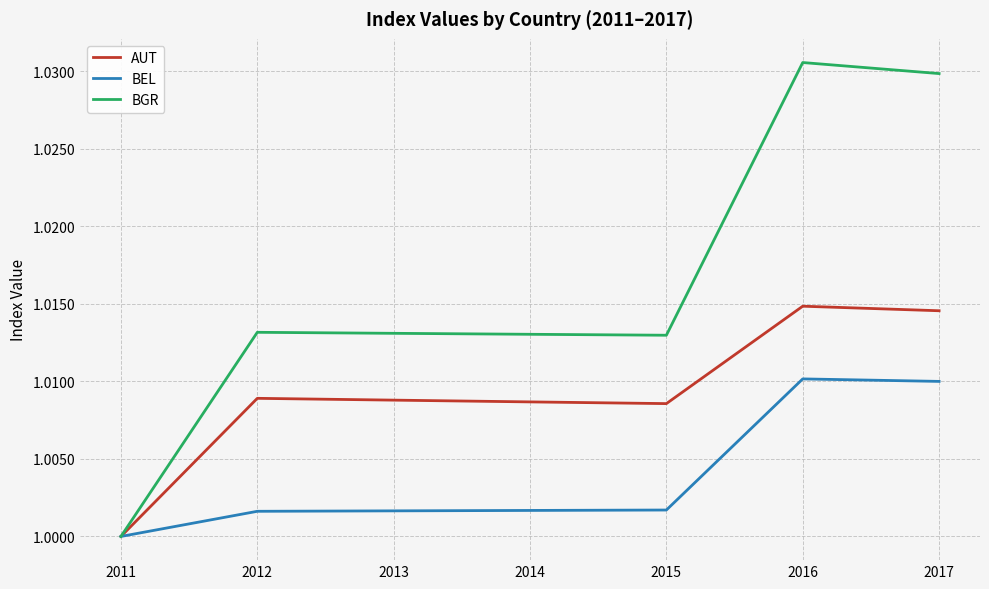

Rank the series by their maximum value, from highest to lowest.

BGR, AUT, BEL